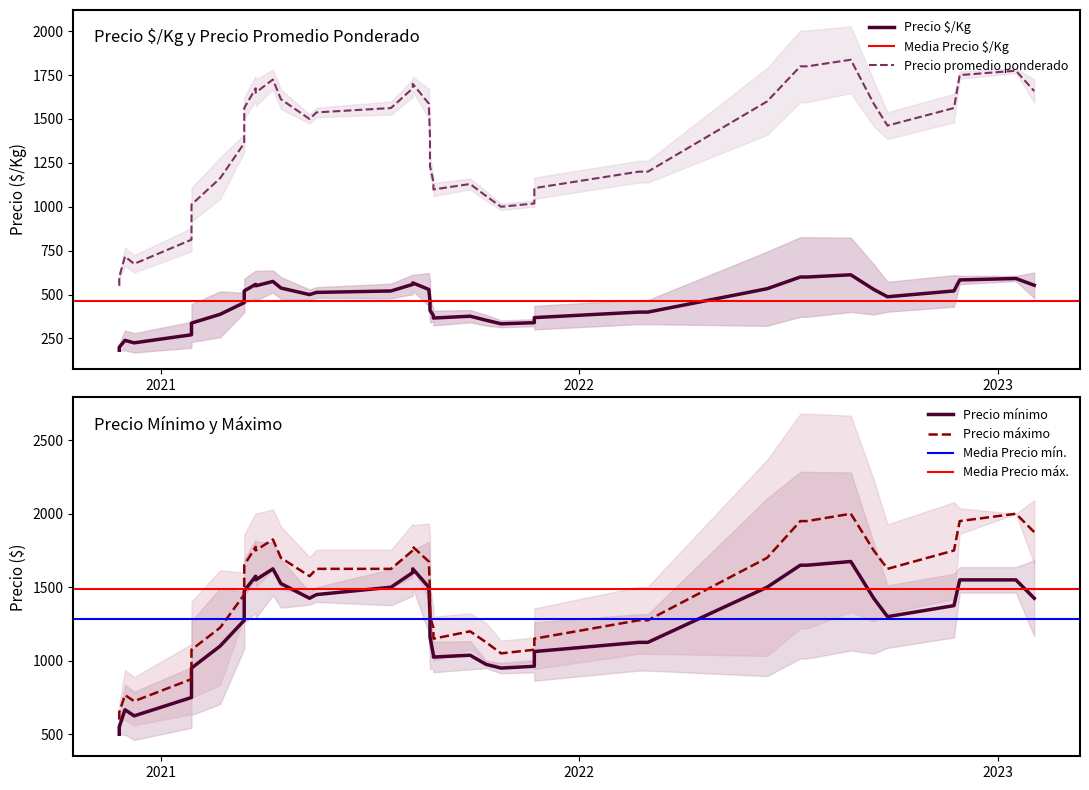

The Precio promedio ponderado series shows 1194 at 2021-08-27. True or false?

True